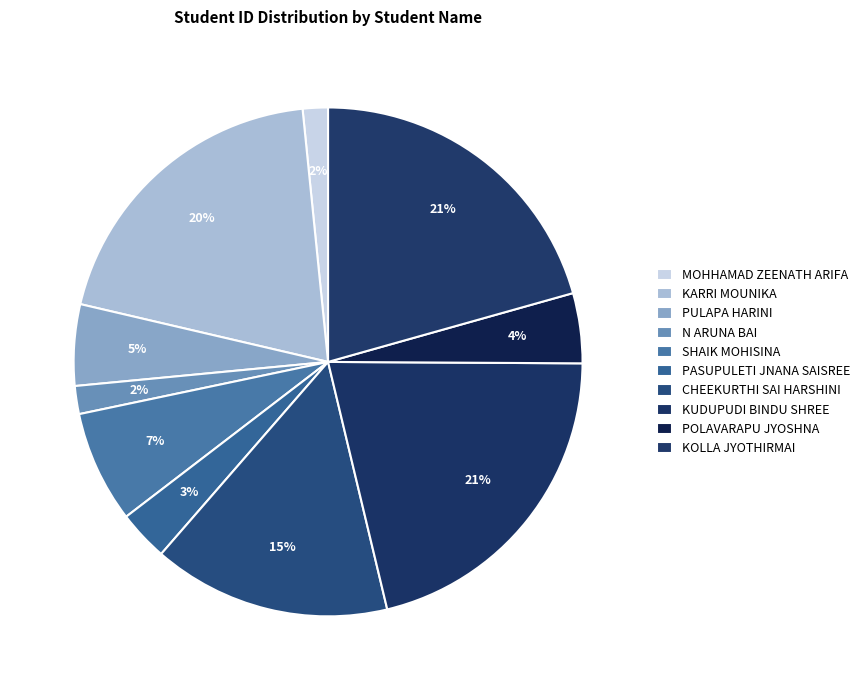

How many slices are in this pie chart?

10